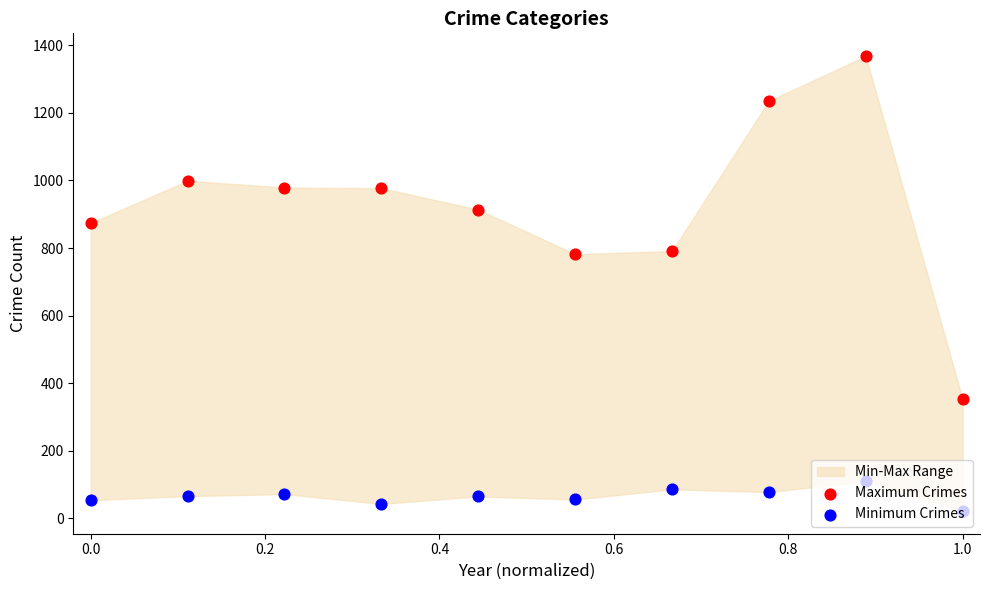

Which series has the largest Y range (max minus min)?

Maximum Crimes